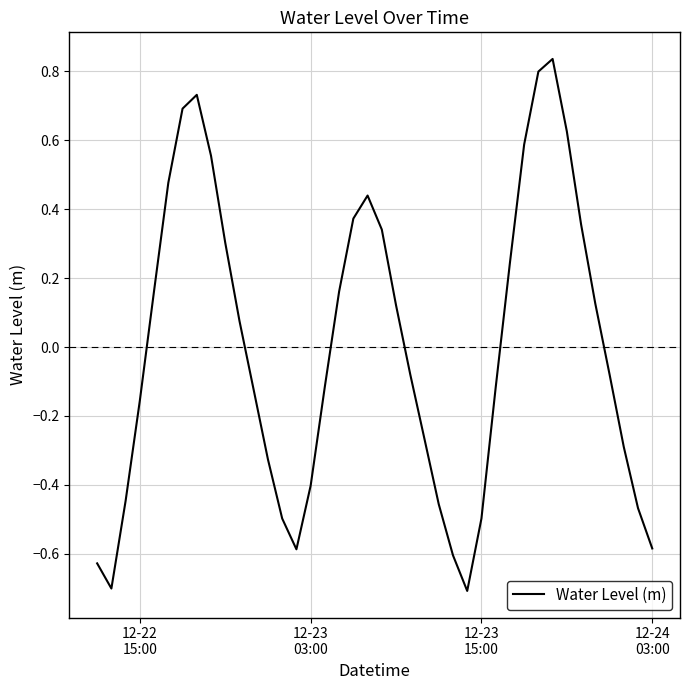

What is the smallest value displayed?

-0.7